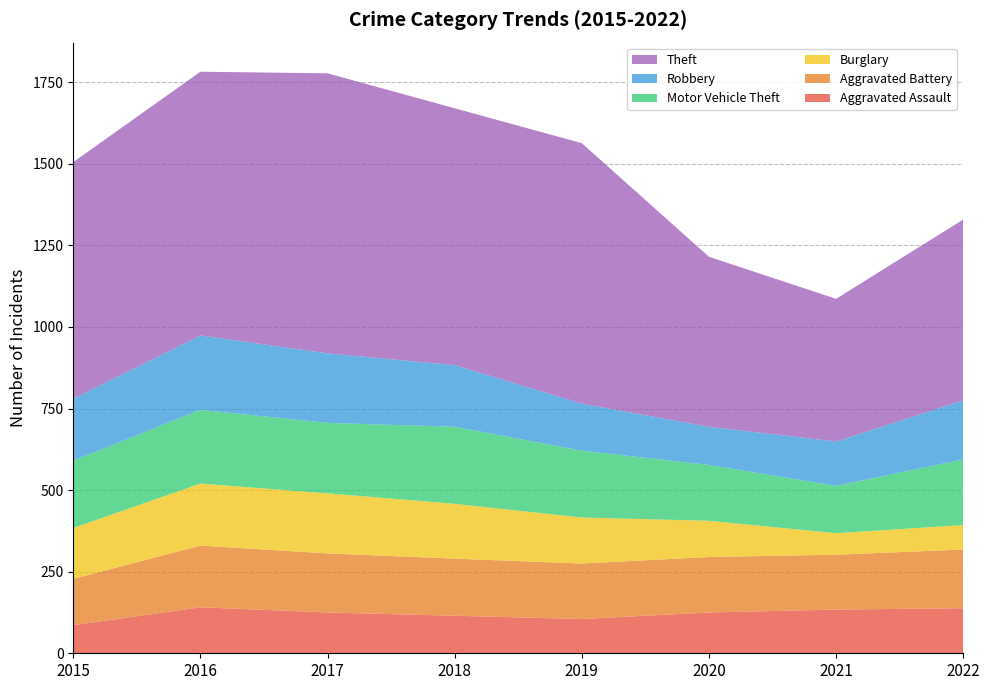

Reading left to right, list all the values displayed in this chart.

Aggravated Assault: 2015=86	2016=141	2017=125	2018=115	2019=105	2020=125	2021=134	2022=138
Aggravated Battery: 2015=142	2016=189	2017=181	2018=175	2019=170	2020=170	2021=168	2022=180
Burglary: 2015=156	2016=190	2017=184	2018=168	2019=141	2020=111	2021=66	2022=75
Motor Vehicle Theft: 2015=206	2016=226	2017=216	2018=236	2019=205	2020=171	2021=145	2022=201
Robbery: 2015=190	2016=228	2017=213	2018=189	2019=144	2020=117	2021=136	2022=181
Theft: 2015=725	2016=808	2017=858	2018=787	2019=798	2020=521	2021=437	2022=554